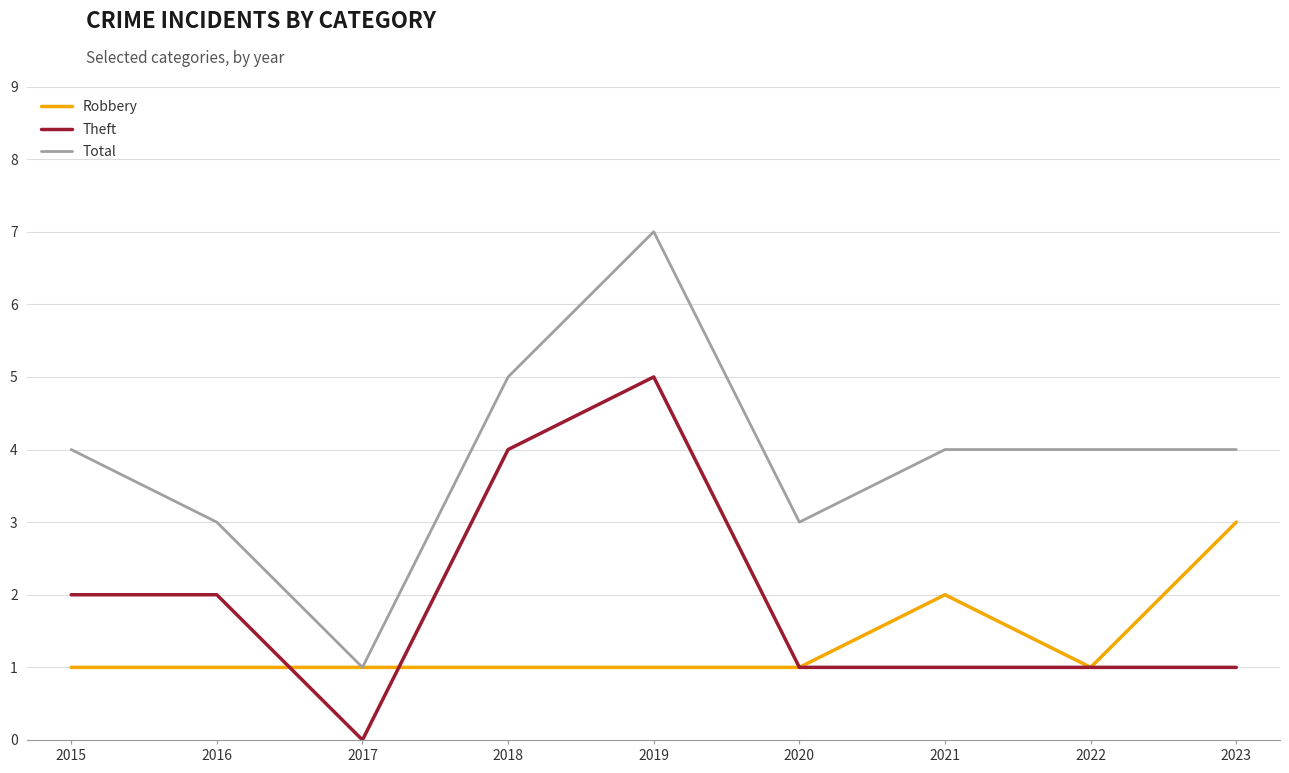

True or false: Robbery has a value of 1 at 2015.

True